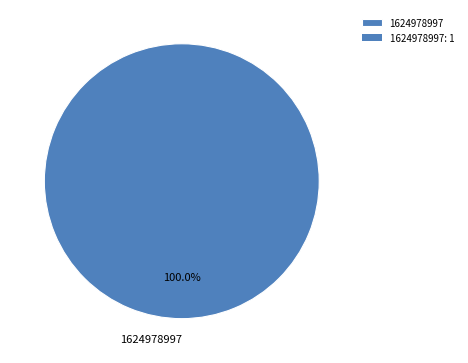

Count the number of slices in the pie.

1